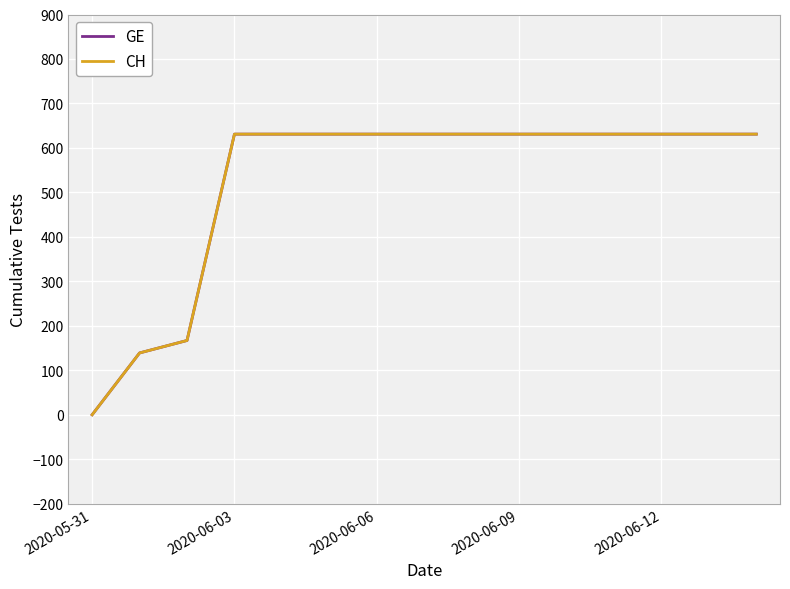

Does the chart display data point markers on the line(s)?

No